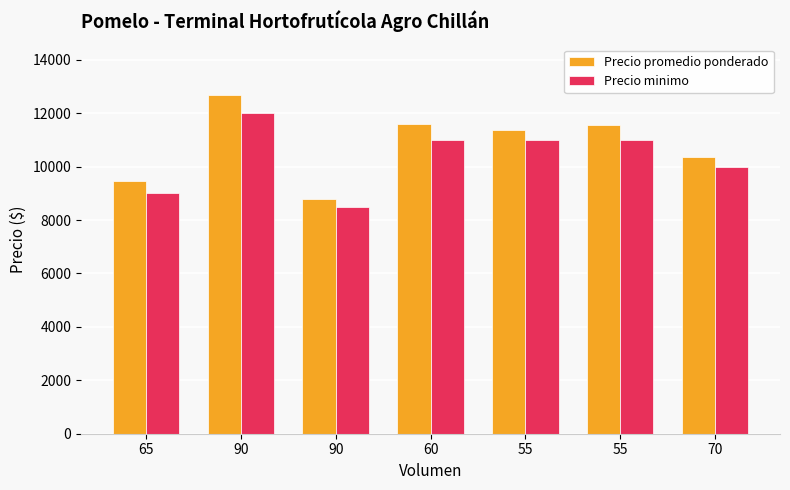

Rank the series at 55 from lowest to highest value.

Precio minimo, Precio promedio ponderado